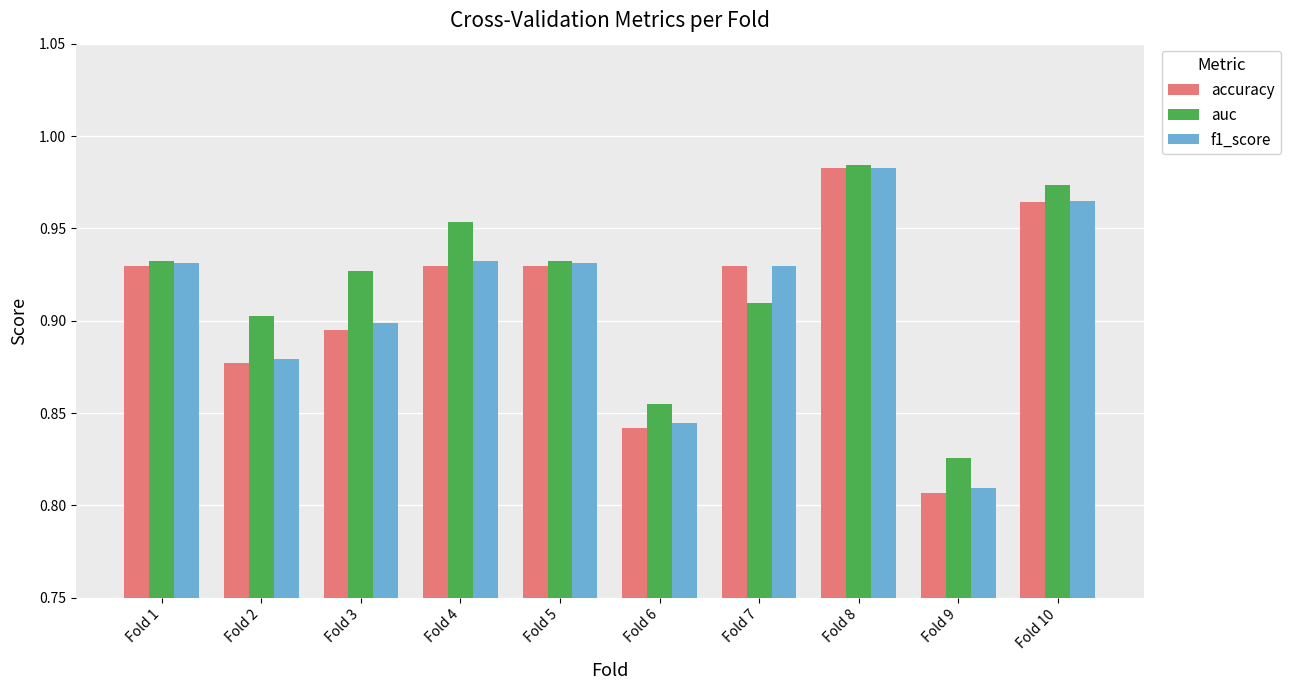

Which category has the highest value in the accuracy series?

Fold 8